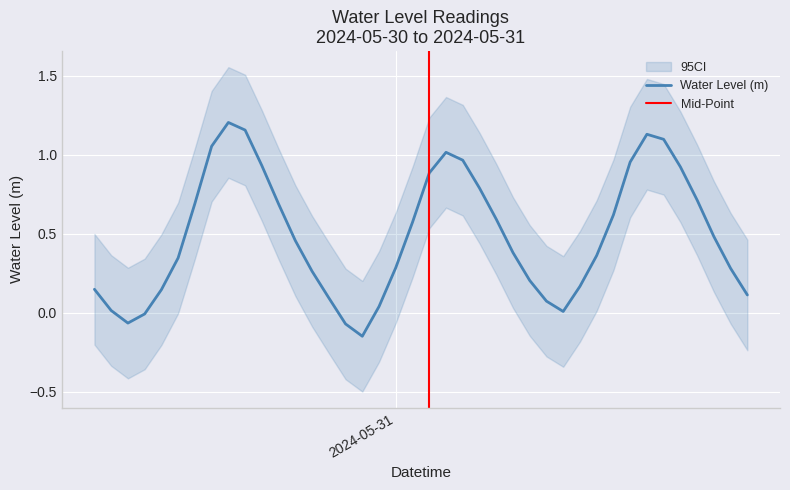

Which has a higher value, 2024-05-30 22:00:00 or 2024-05-30 18:00:00?

2024-05-30 18:00:00